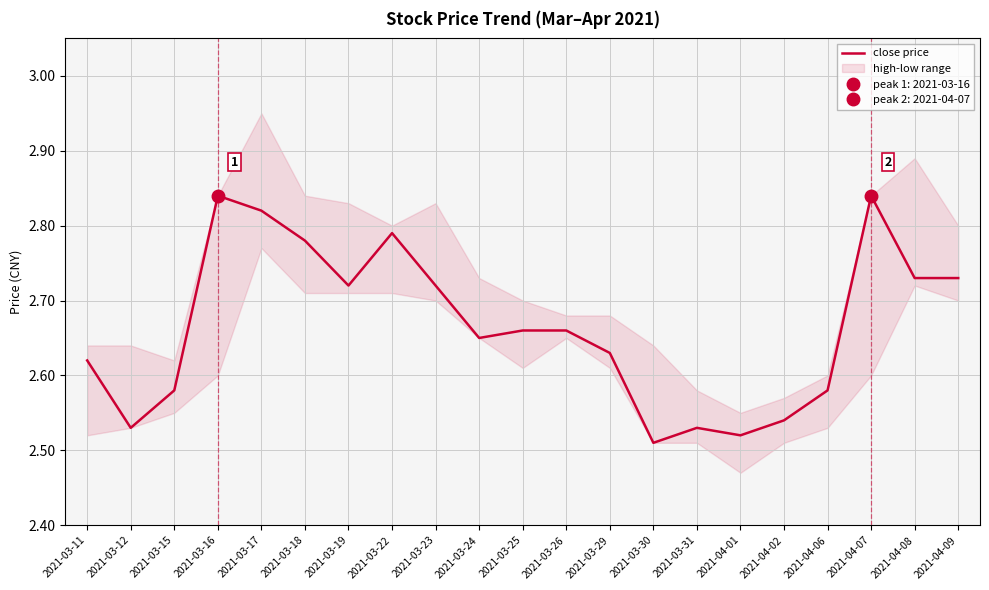

Where is the first local minimum?

2021-03-12